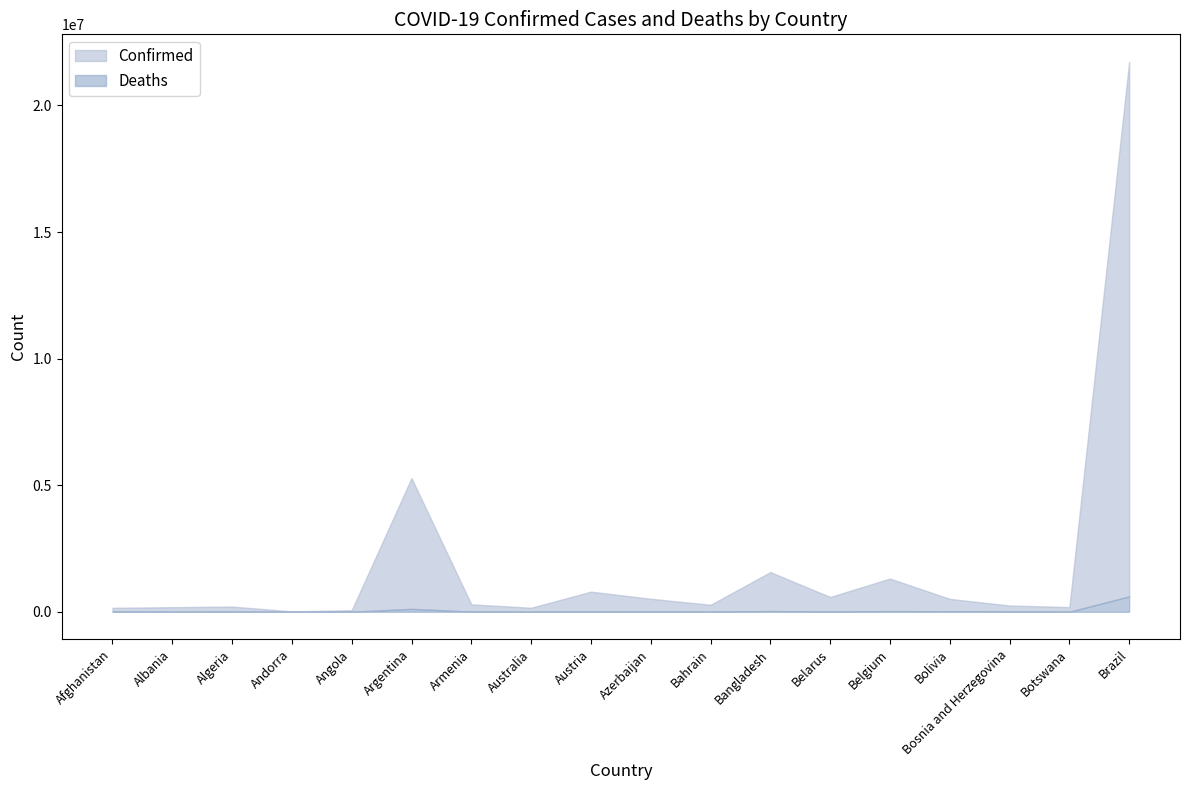

True or false: Confirmed and Deaths intersect in this chart.

False